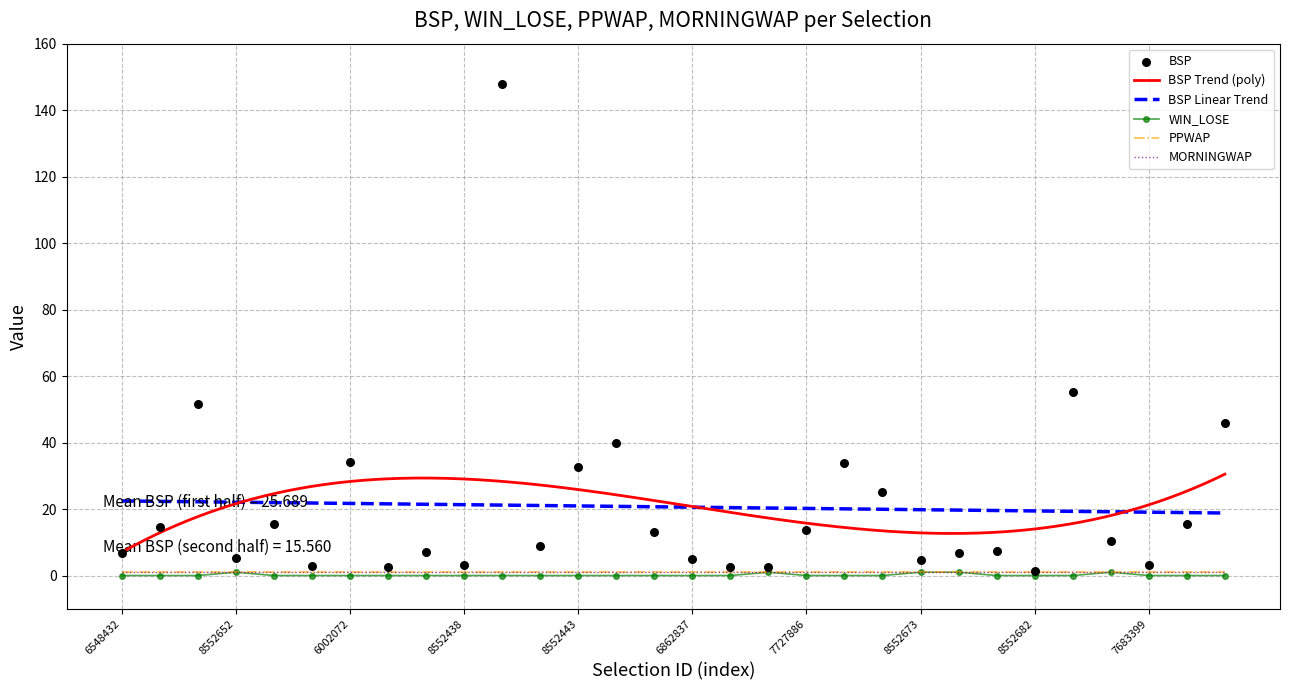

Is the value of WIN_LOSE at 8552655 greater than the value of BSP at 7429501?

No